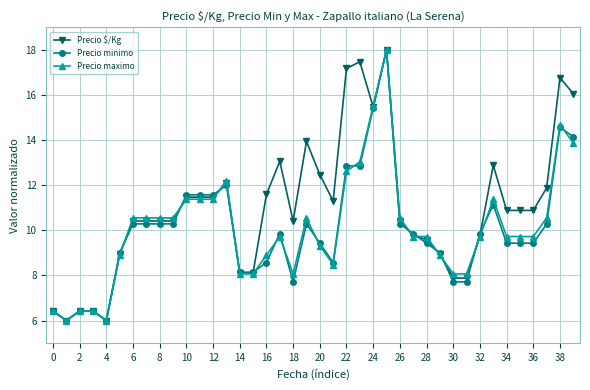

True or false: Precio $/Kg and Precio maximo cross at least once.

True